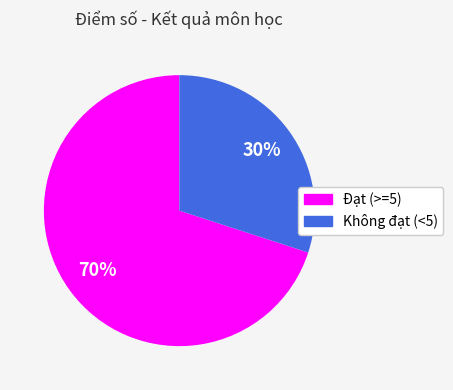

Which category has the smallest portion of the pie?

Không đạt (<5)